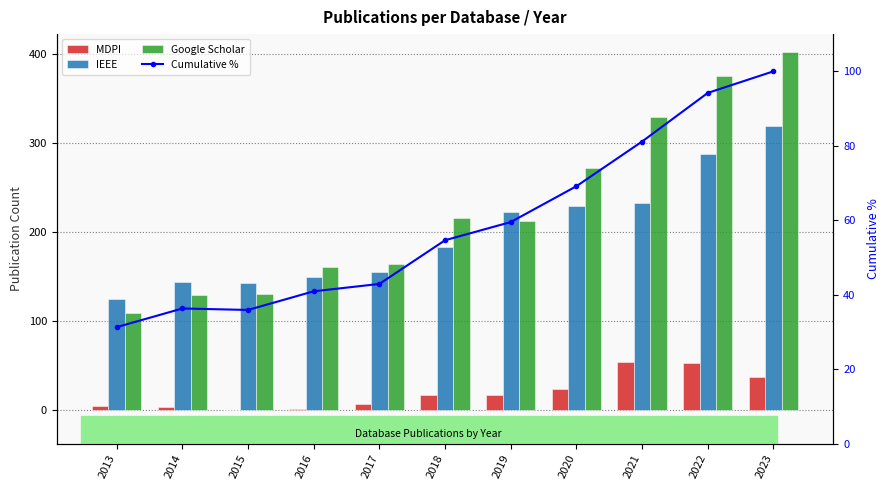

What is the sum of all Google Scholar values?

2497.0